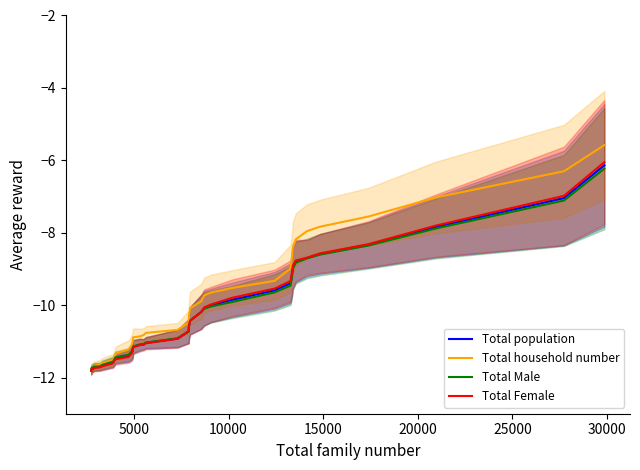

What is the highest value of the Total Female series?

-6.1